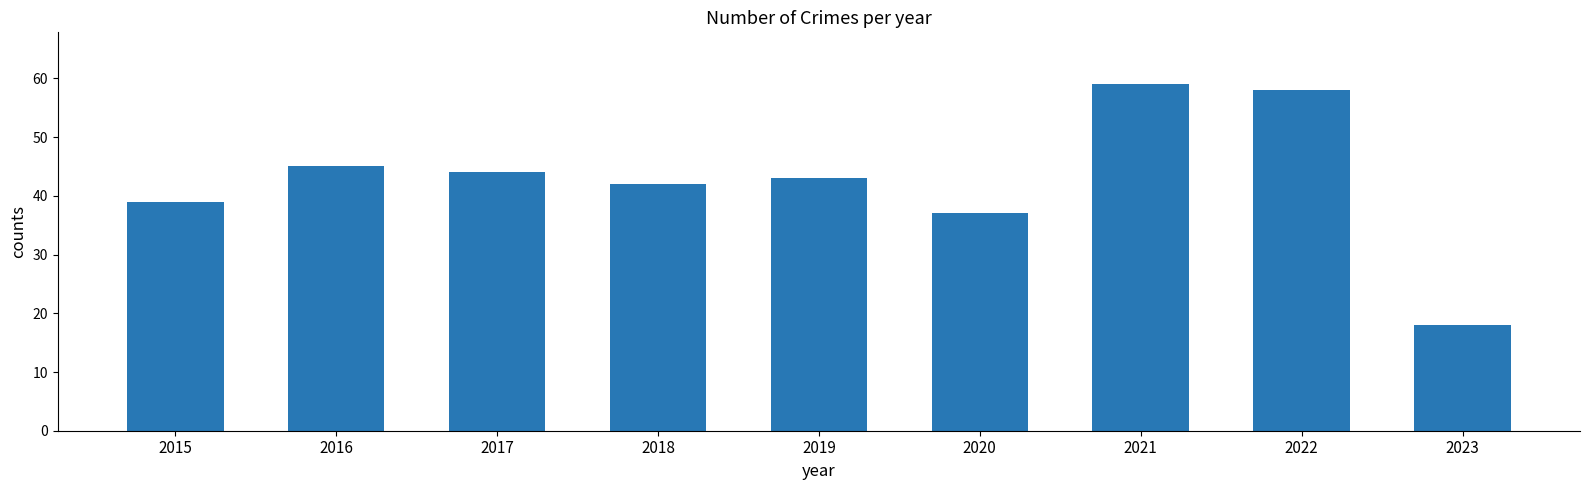

Does the chart contain any negative values?

No